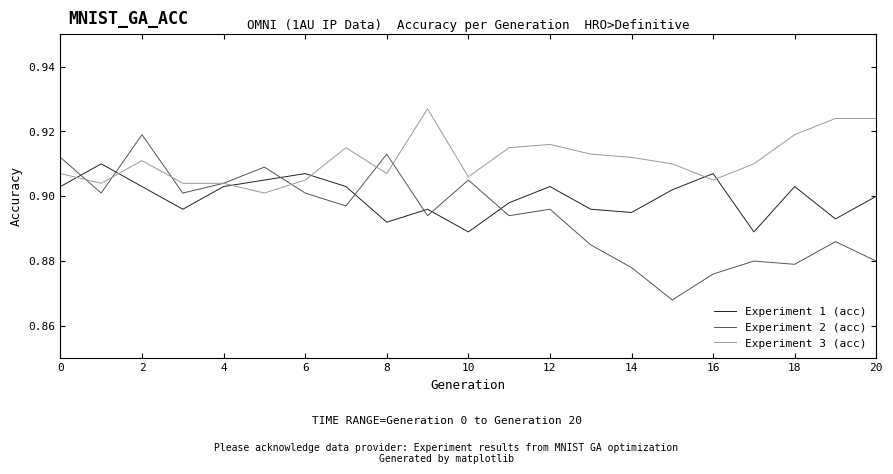

Rank the series by their maximum value, from lowest to highest.

Experiment 1 (acc), Experiment 2 (acc), Experiment 3 (acc)